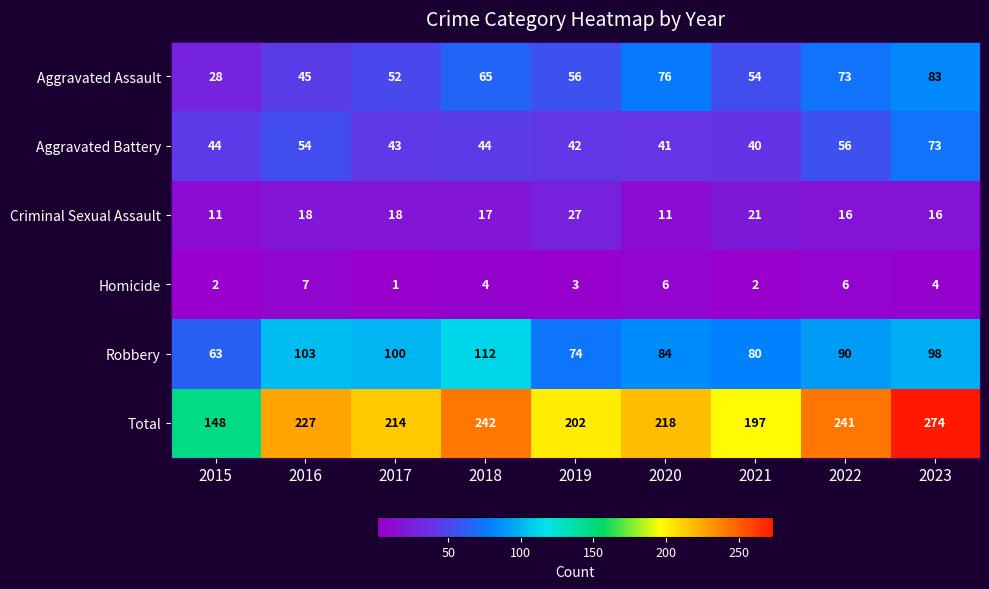

What is the total value across all series at 2023?

548